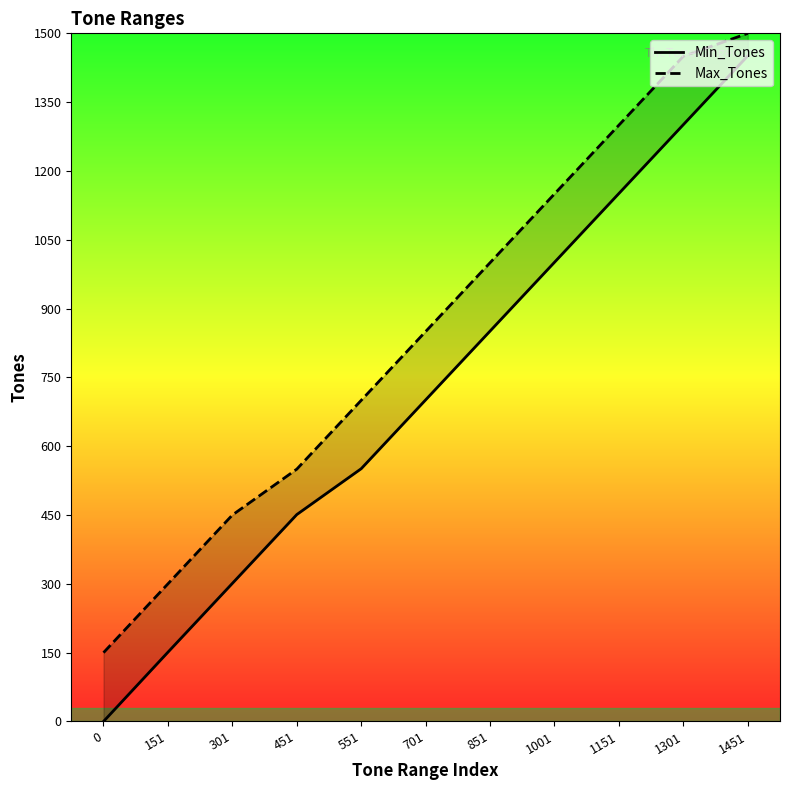

True or false: Max_Tones and Min_Tones intersect in this chart.

False